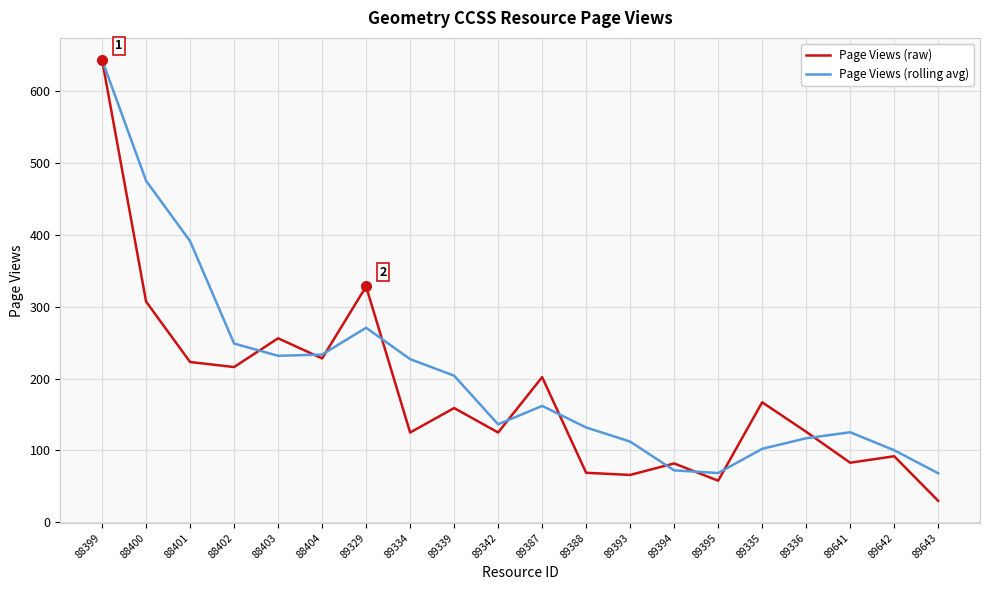

Which category has the highest value across all series?

88399